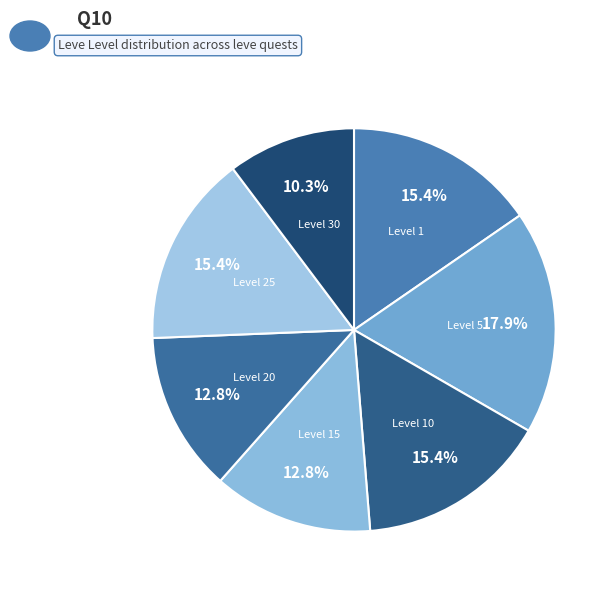

Count the number of slices in the pie.

7